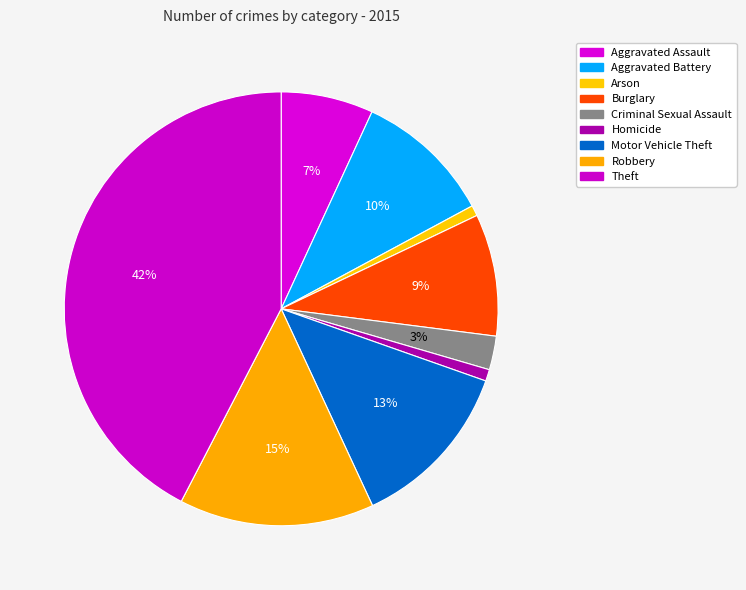

Is there a majority slice in this chart?

No